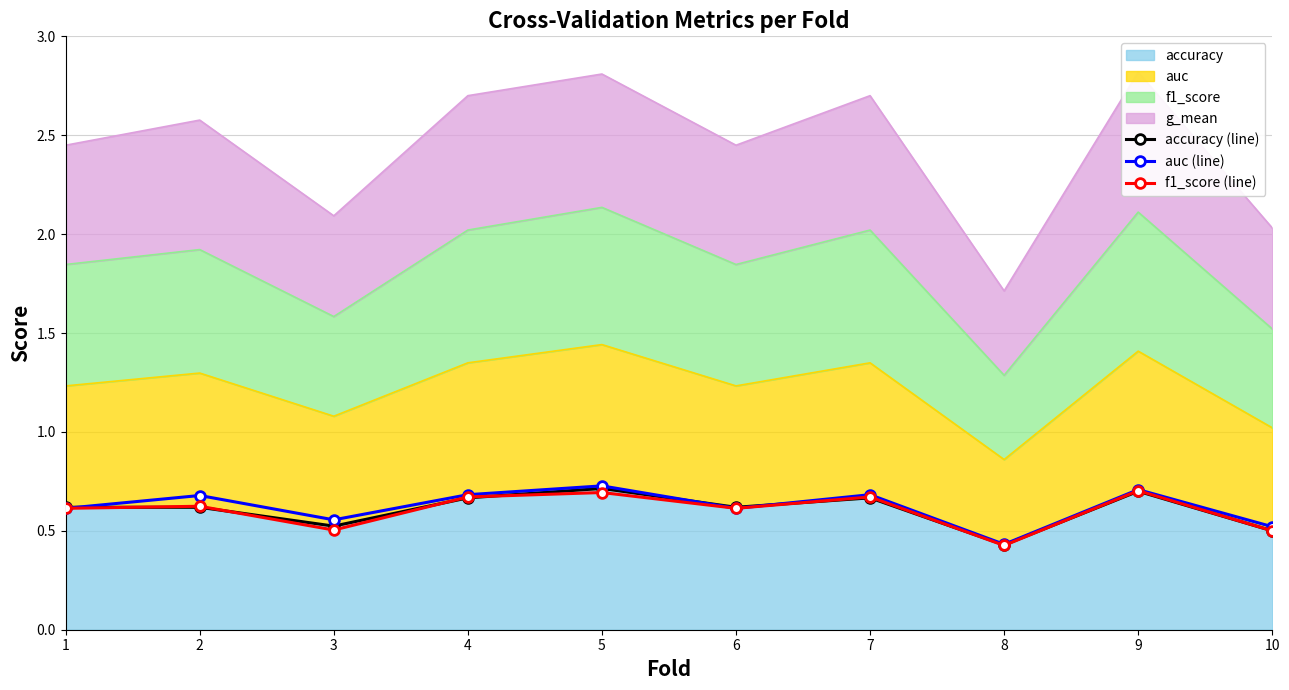

What is the total value across all series at 10?

1.5